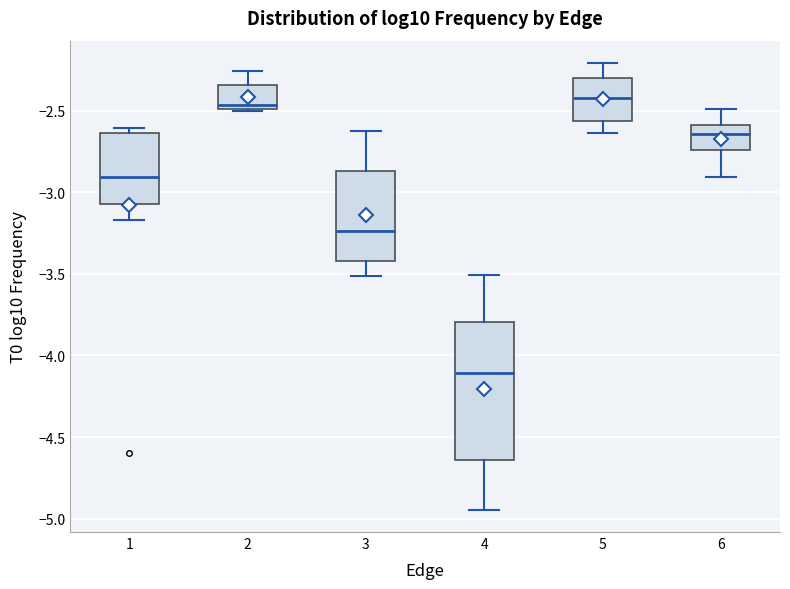

Reading left to right, transcribe this box plot: for each box, give where its median line is, the range the box spans, and where its two whiskers end, as read against the y-axis. The values are not printed on the chart, so give them approximately, as read against the axis.

1: median -2.90, box -3.05 to -2.65, whiskers -3.15 to -2.60
2: median -2.45, box -2.50 to -2.35, whiskers -2.50 to -2.25
3: median -3.25, box -3.40 to -2.85, whiskers -3.50 to -2.65
4: median -4.10, box -4.65 to -3.80, whiskers -4.95 to -3.50
5: median -2.40, box -2.55 to -2.30, whiskers -2.65 to -2.20
6: median -2.65, box -2.75 to -2.60, whiskers -2.90 to -2.50